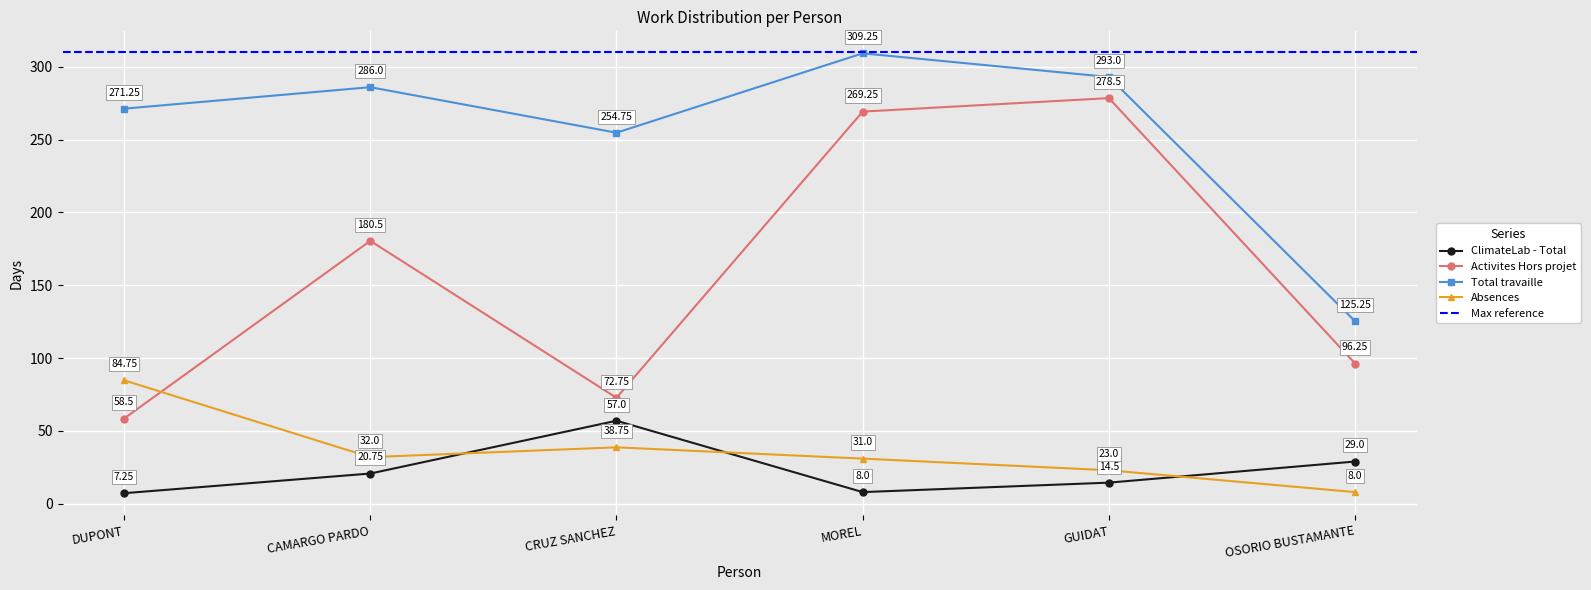

How many data points in Activites Hors projet are above 180?

3